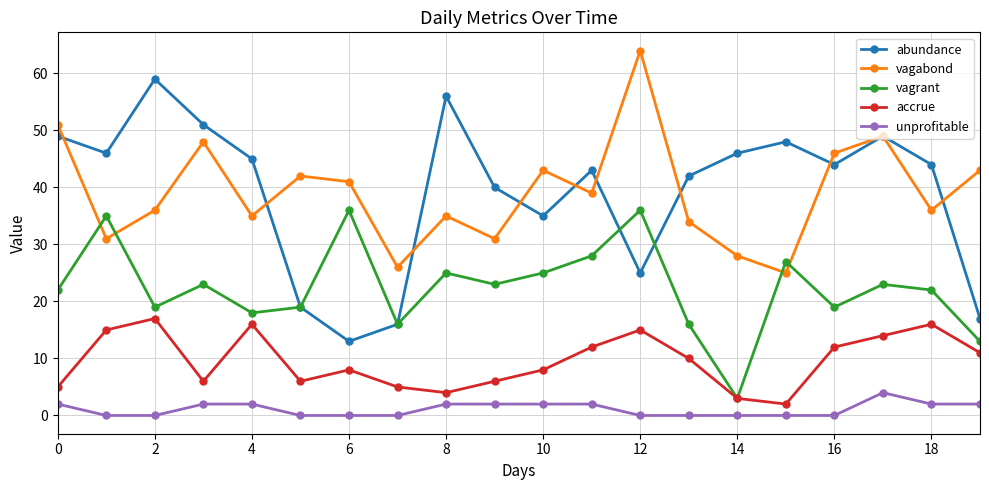

How many lines are shown in the chart?

5